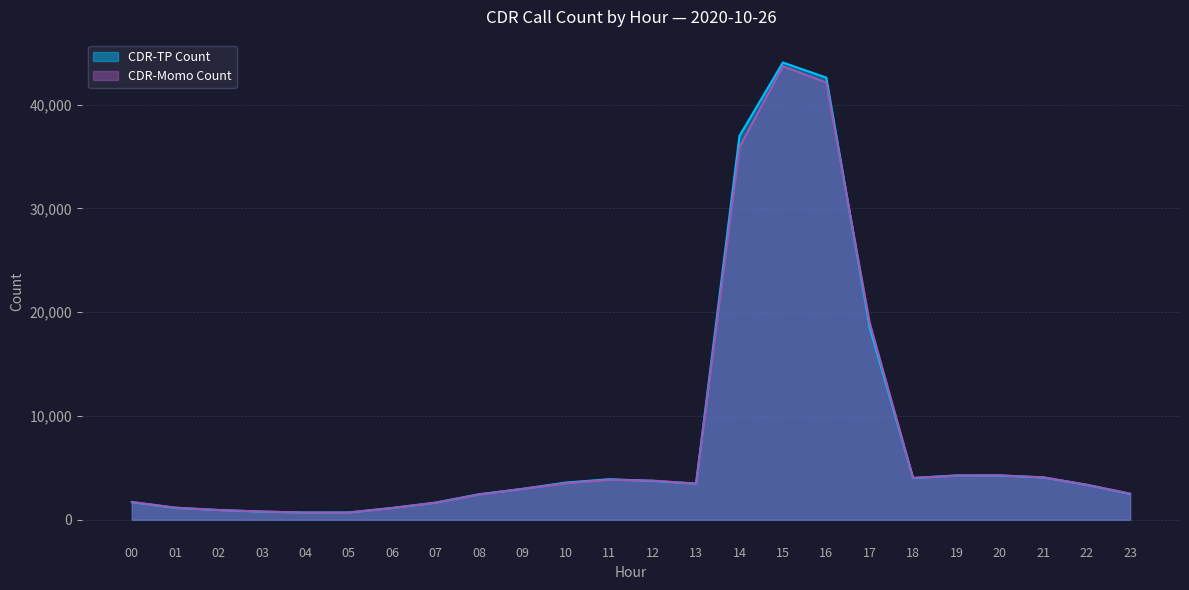

Does the chart display data point markers on the line(s)?

No